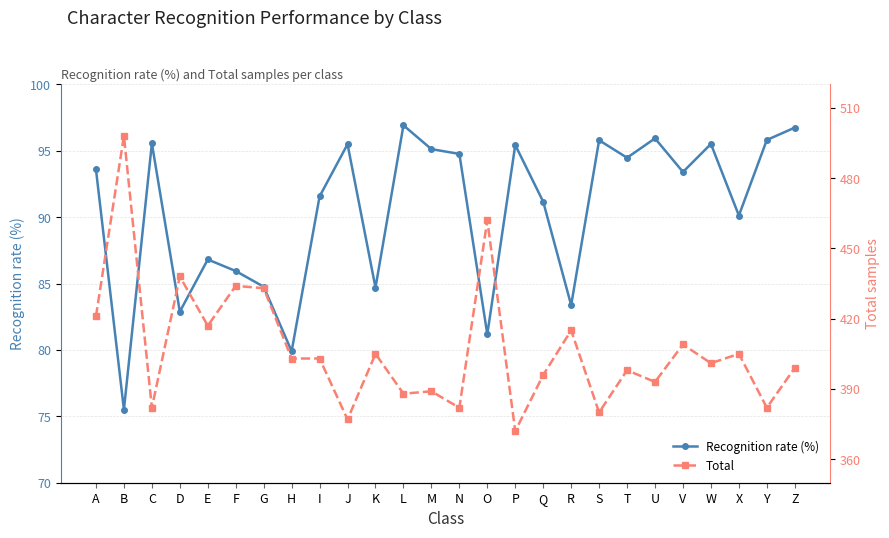

The Total series shows 581.1 at W. True or false?

False